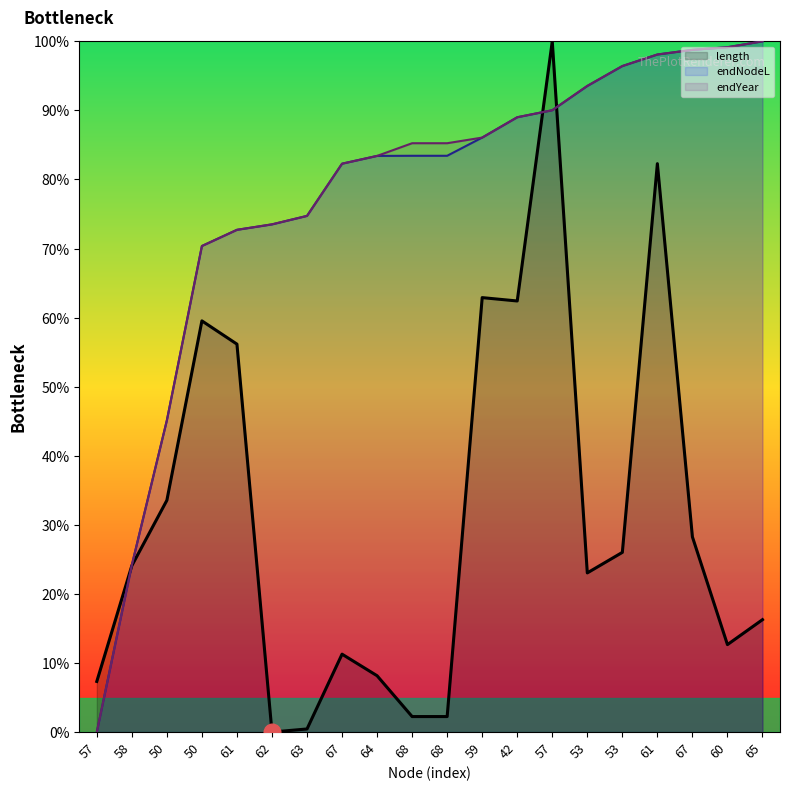

Which category has the lowest value in the length series?

62